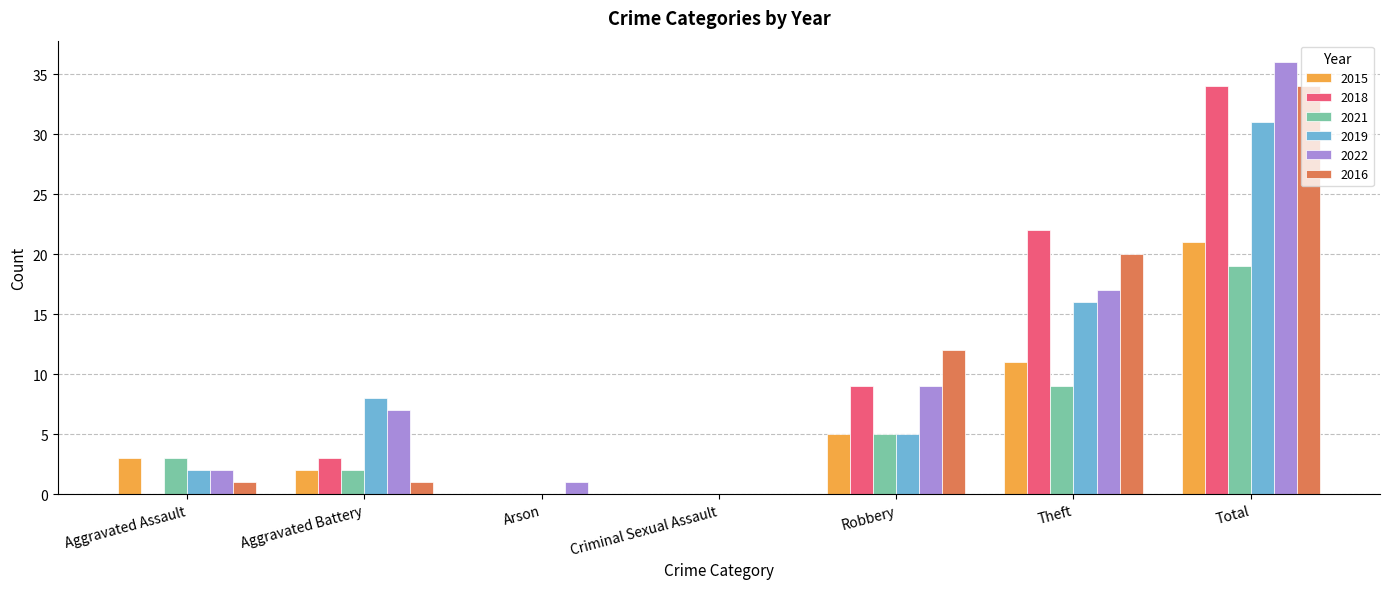

What is the sum of the 2018 values at Theft and Arson?

22